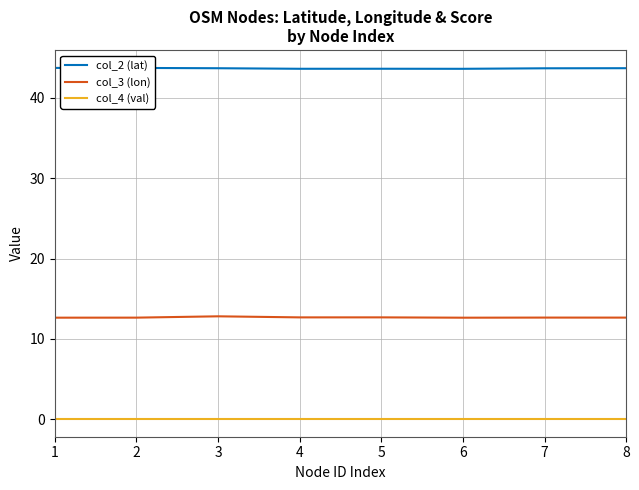

True or false: col_4 (val) and col_2 (lat) intersect in this chart.

False